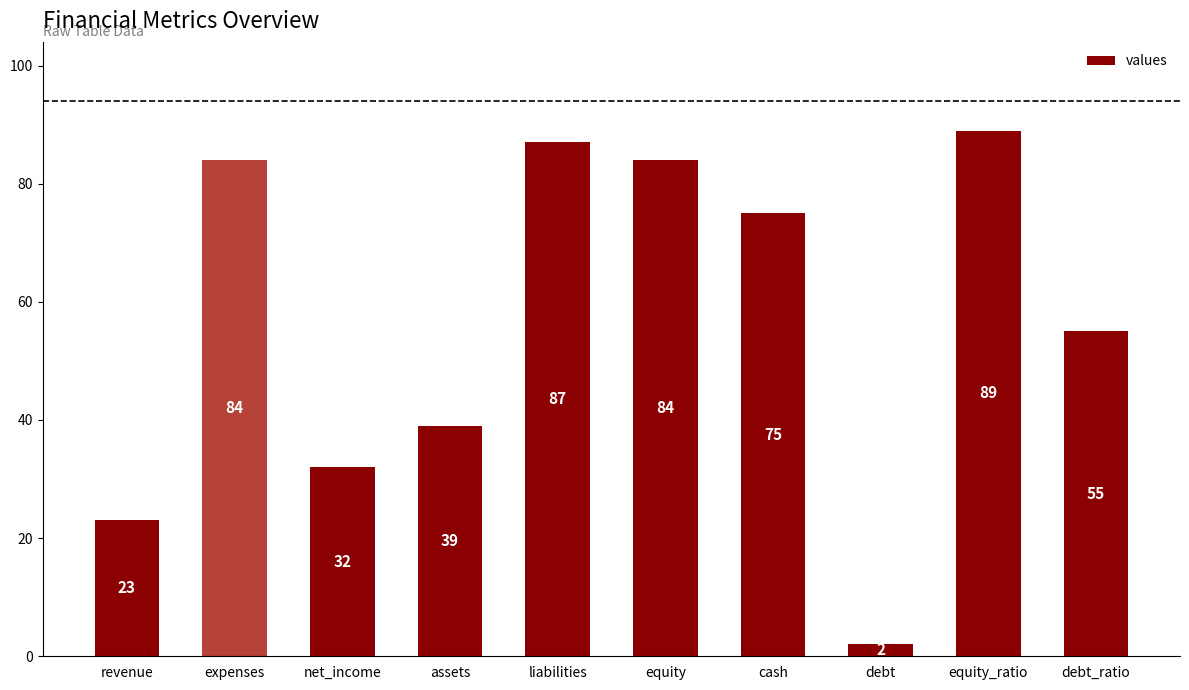

Are the bars horizontal?

No